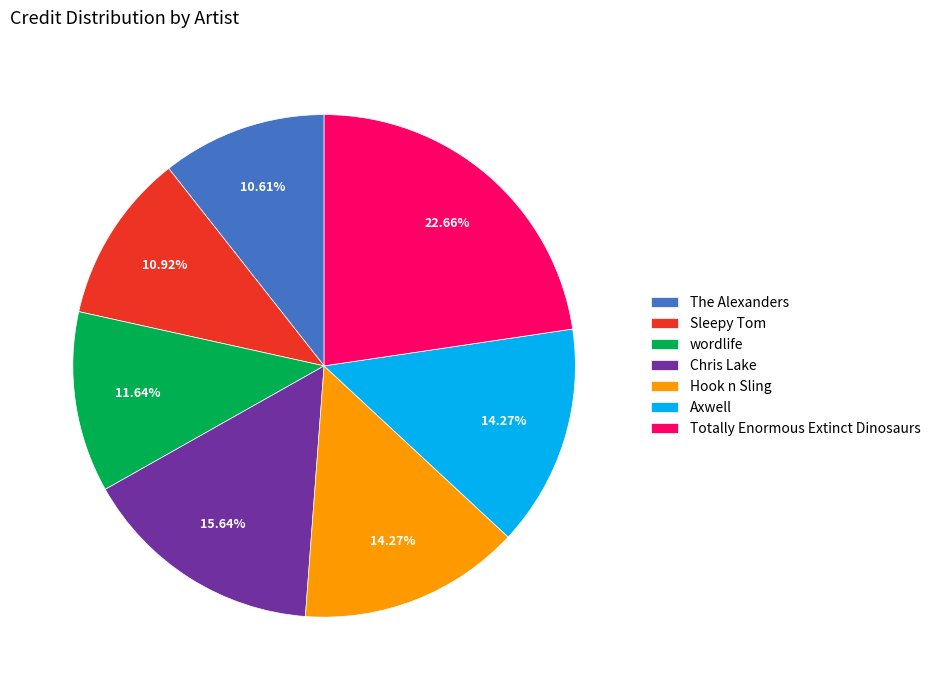

How many slices are in this pie chart?

7